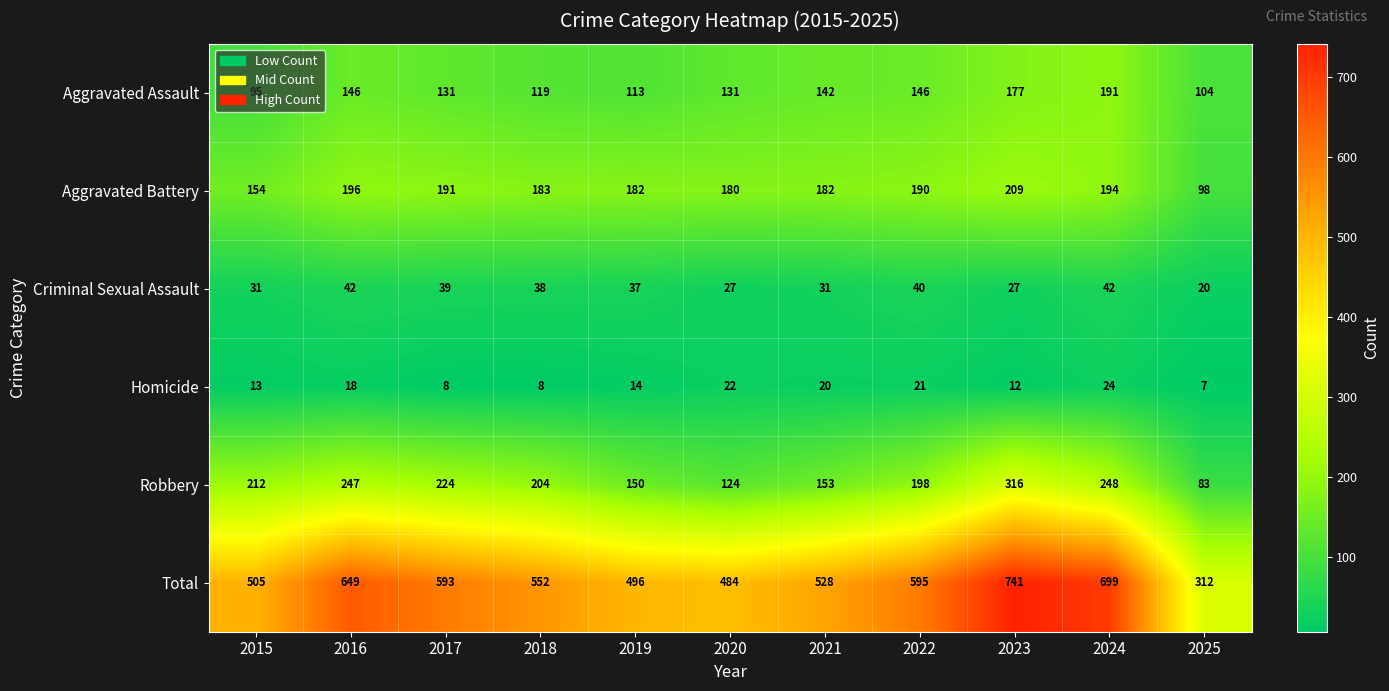

Is it true that Homicide equals 7 at 2015?

False